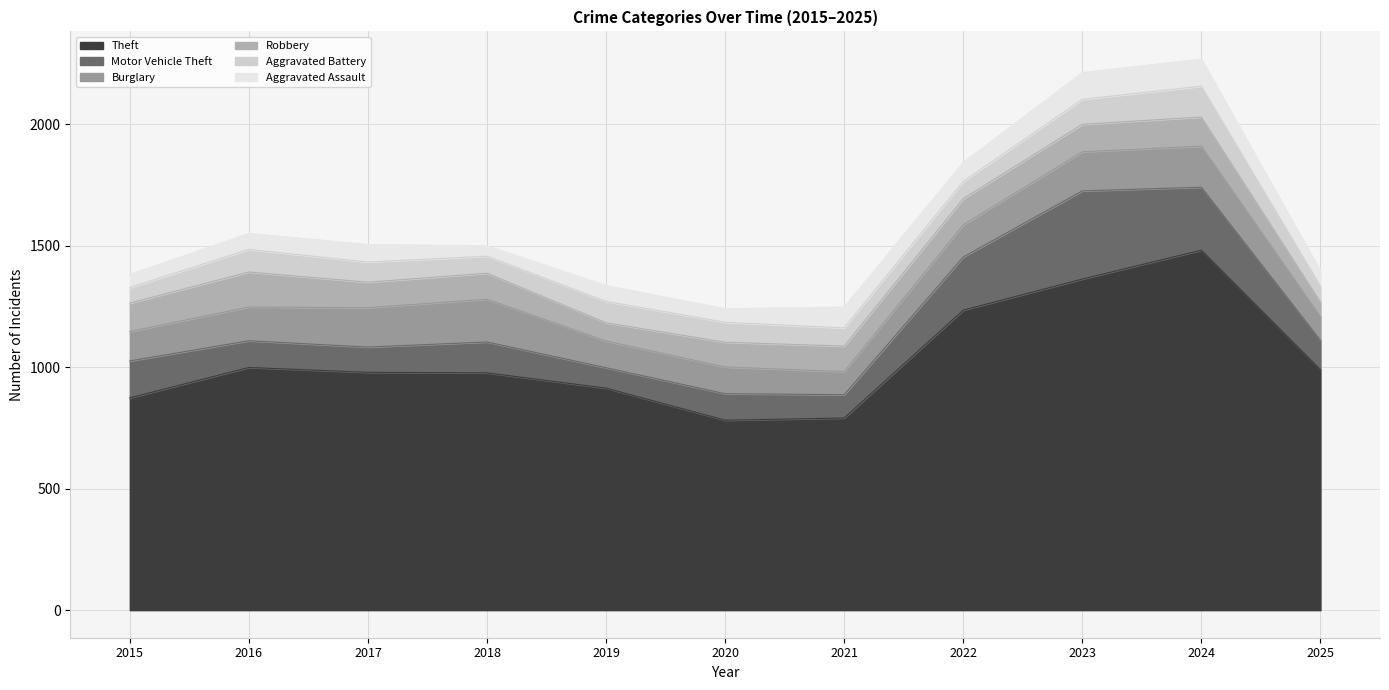

Which series has the largest total across all categories?

Theft